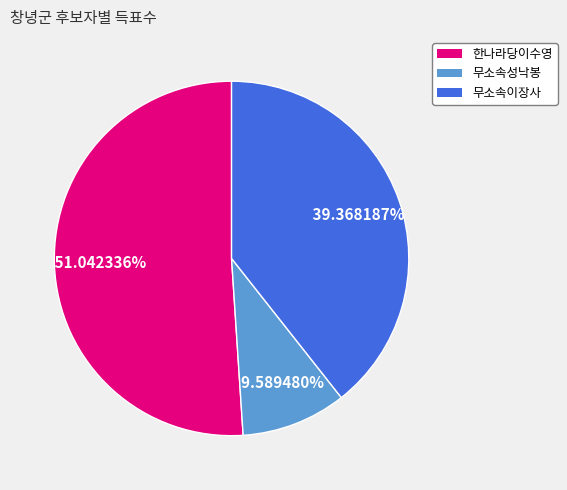

What is the majority slice?

한나라당이수영